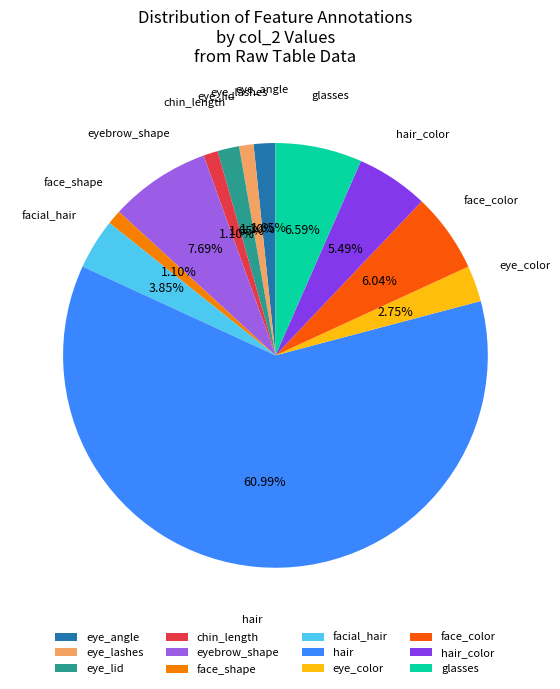

What percentage is the eye_lid slice, to the nearest percent?

2%